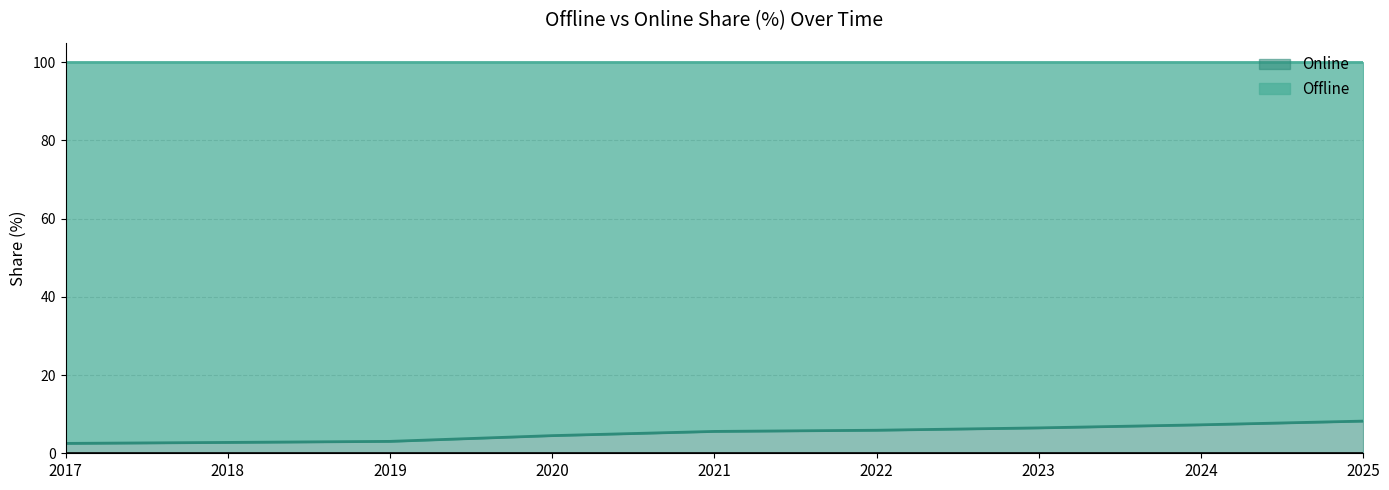

Reading left to right, what are all the values shown in this chart?

2.5	2.8	3.0	4.5	5.6	5.9	6.5	7.3	8.2